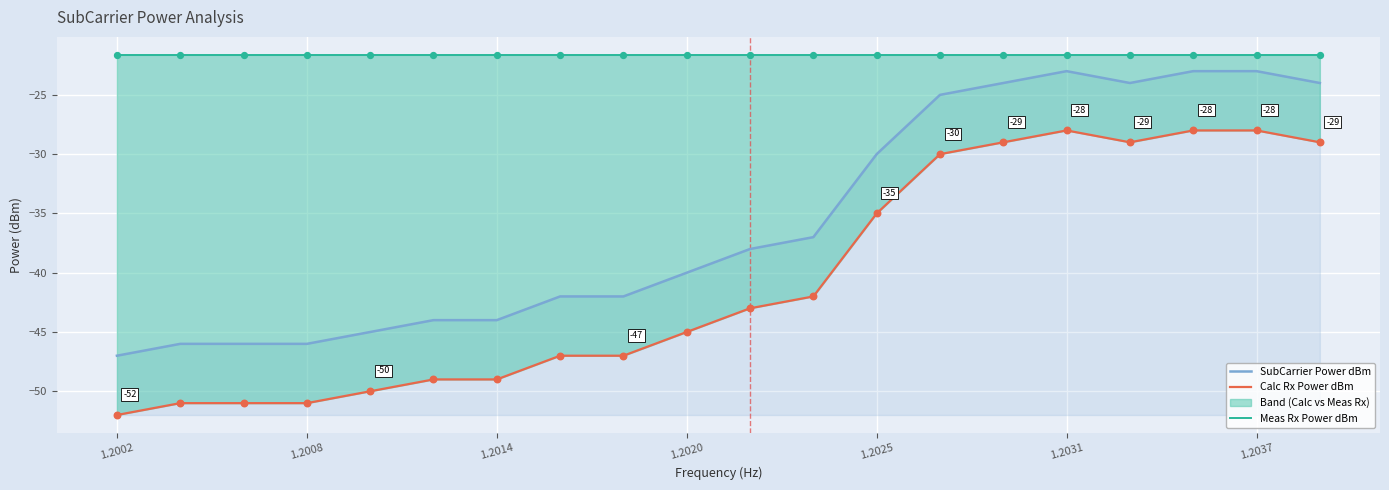

What are all the series names shown in the legend?

SubCarrier Power dBm, Calc Rx Power dBm, Meas Rx Power dBm